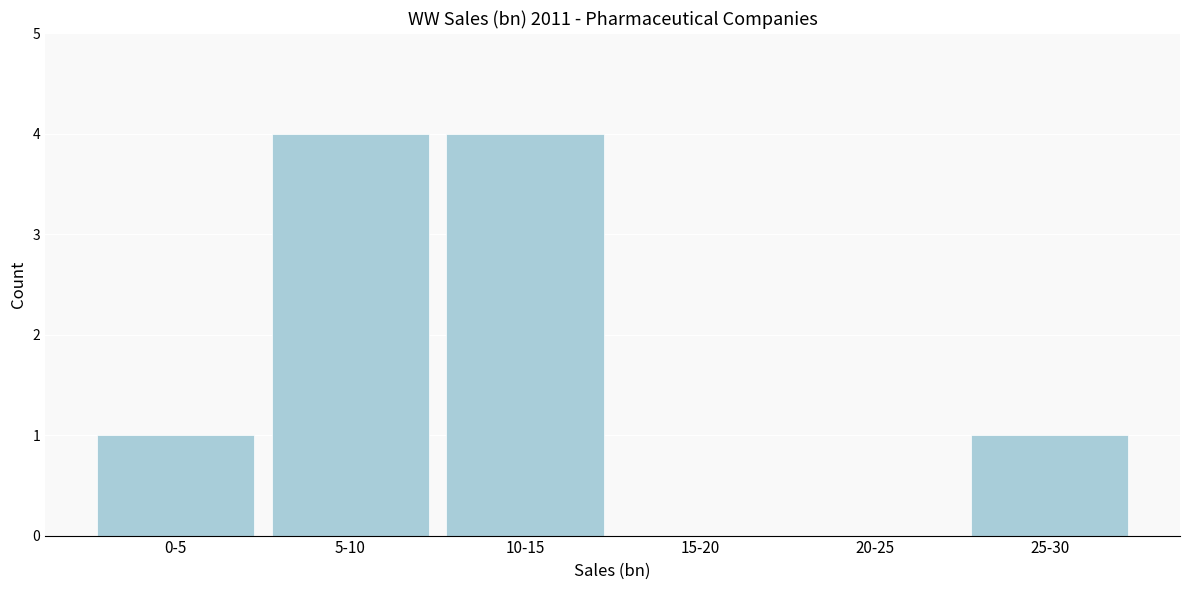

Reading left to right, list all the values displayed in this chart.

0-5=1	5-10=4	10-15=4	15-20=0	20-25=0	25-30=1